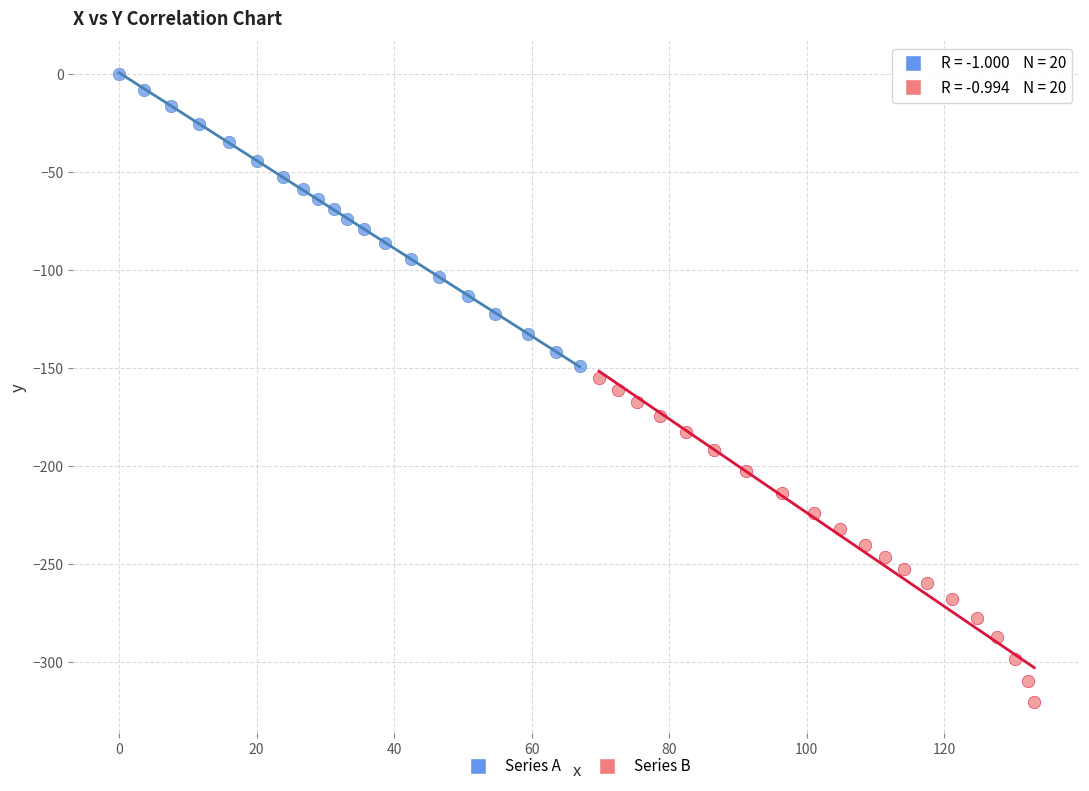

Which series has the largest Y range (max minus min)?

Series B